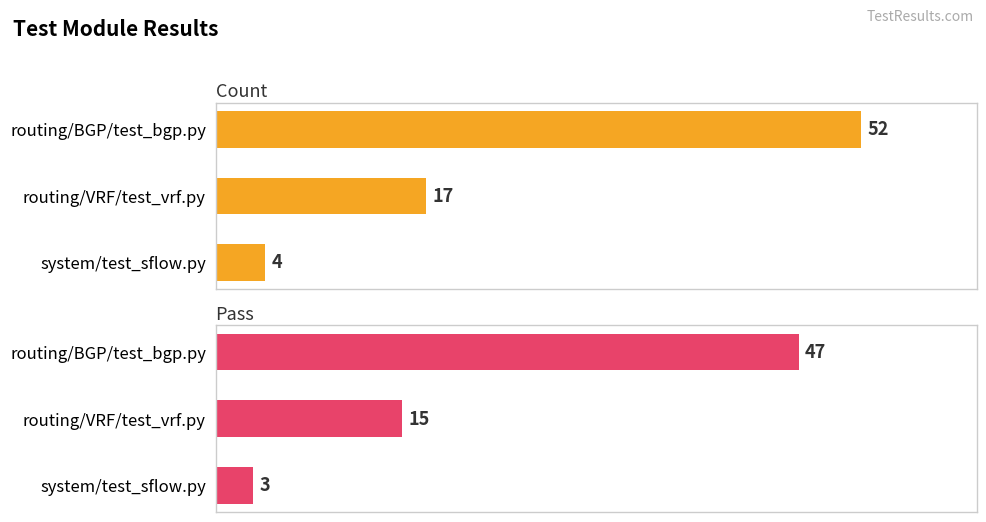

True or false: Pass has a value of 15 at routing/VRF/test_vrf.py.

True